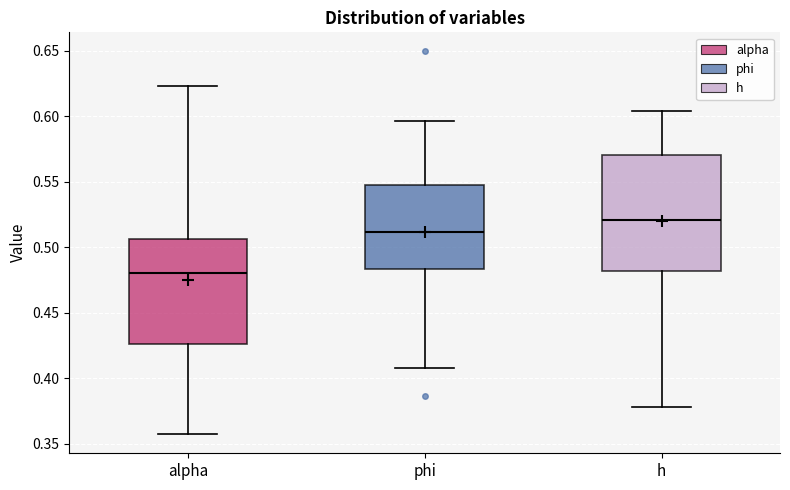

Which box is the tallest, from its lower edge to its upper edge?

h